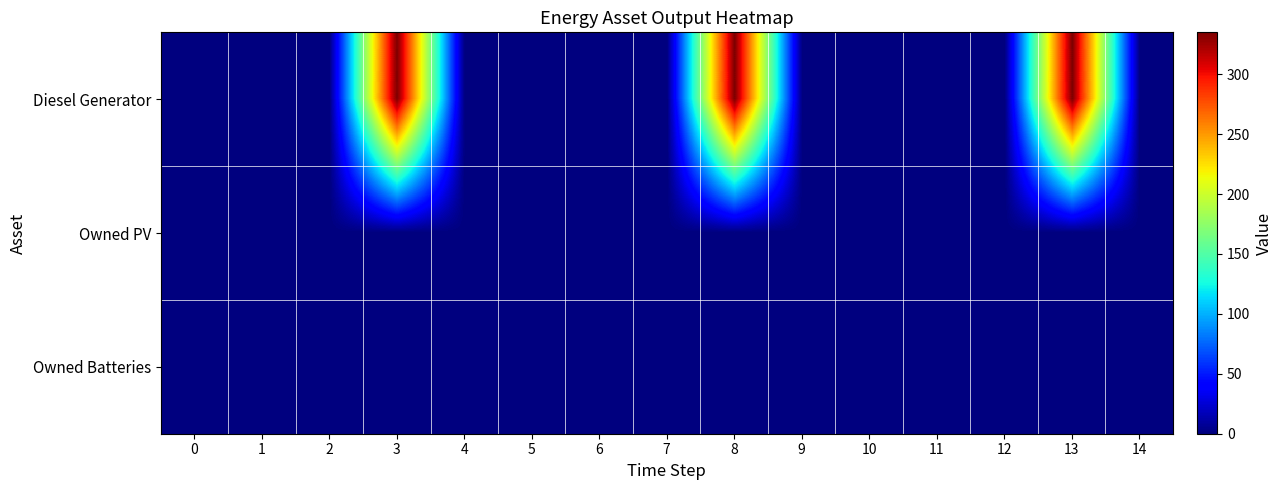

At how many categories does at least one series exceed 193?

3